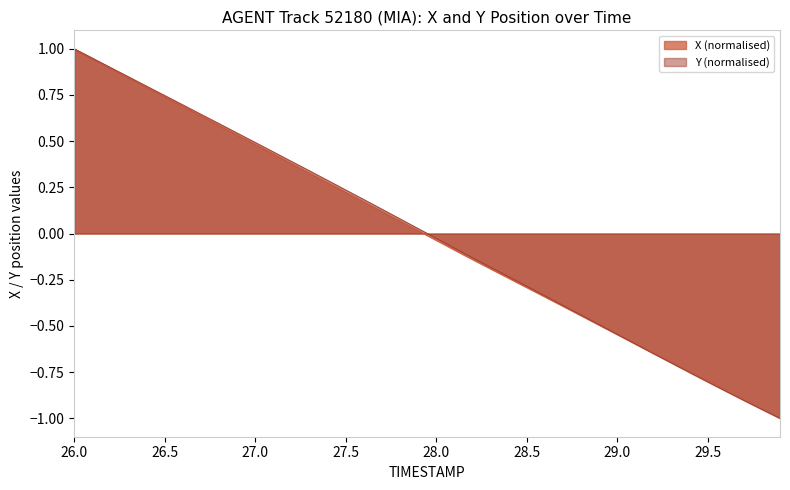

At which category is the sum across all series the highest?

26.0